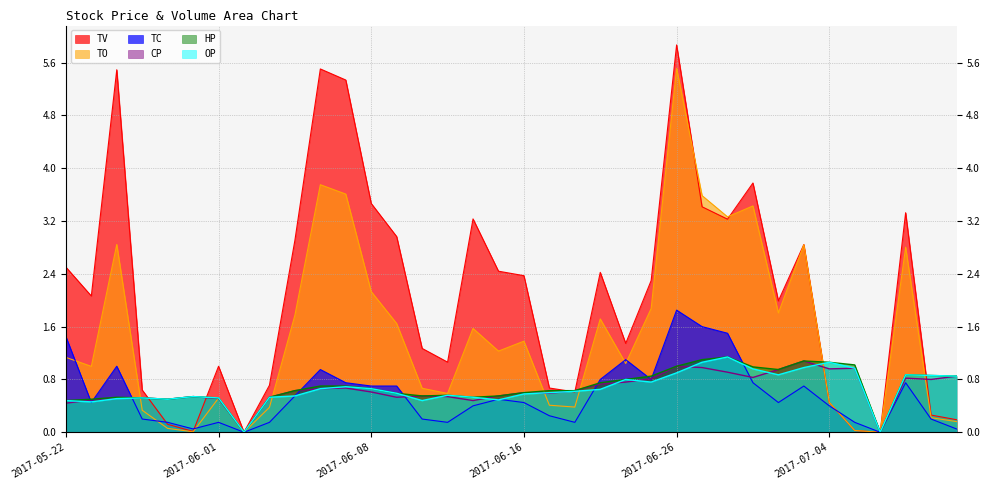

What is the approximate value of TV at 2017-05-22?

2.5